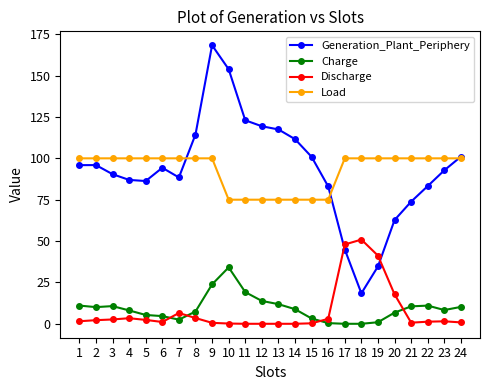

After their last crossing, which series has the higher values: Generation_Plant_Periphery or Discharge?

Generation_Plant_Periphery